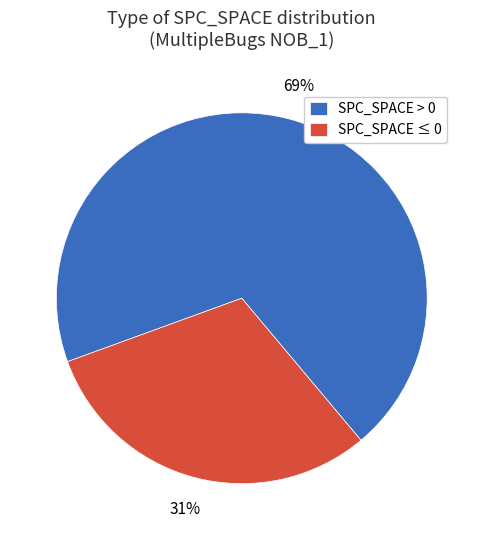

Is SPC_SPACE ≤ 0 the majority of the pie?

No